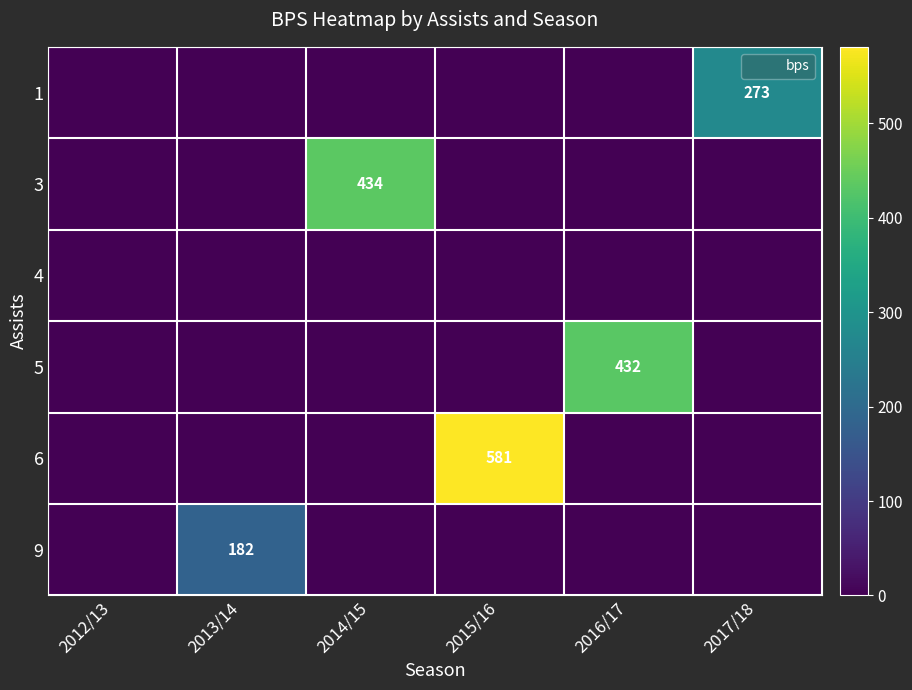

List the series in order of their peak value, lowest first.

4, 9, 1, 5, 3, 6